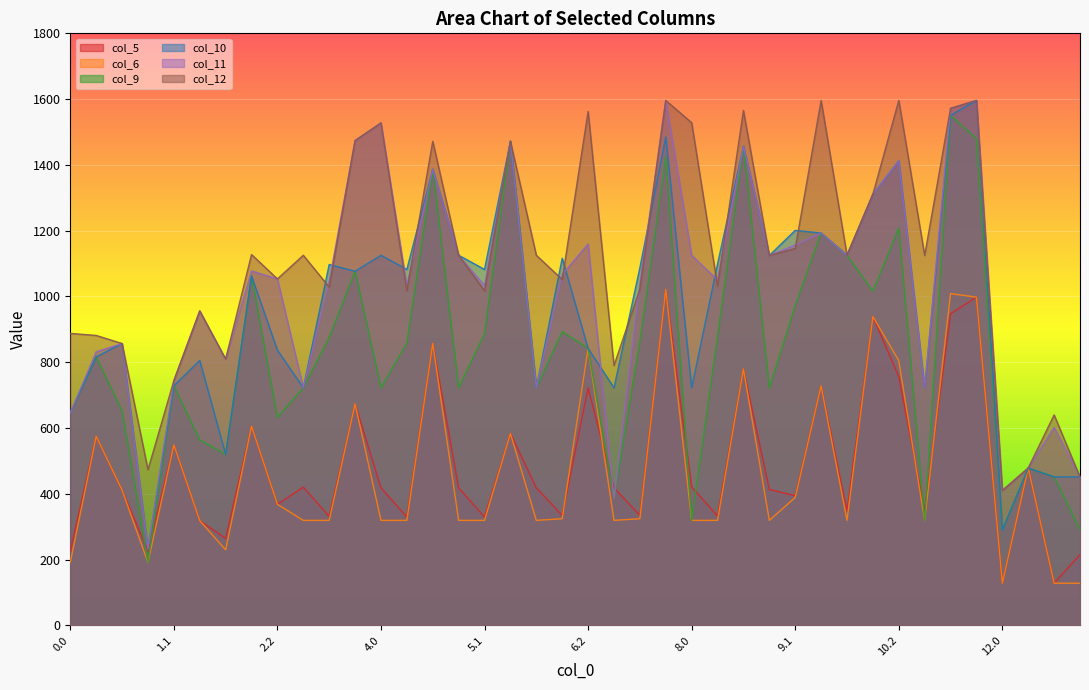

Which series has the widest spread of values?

col_10